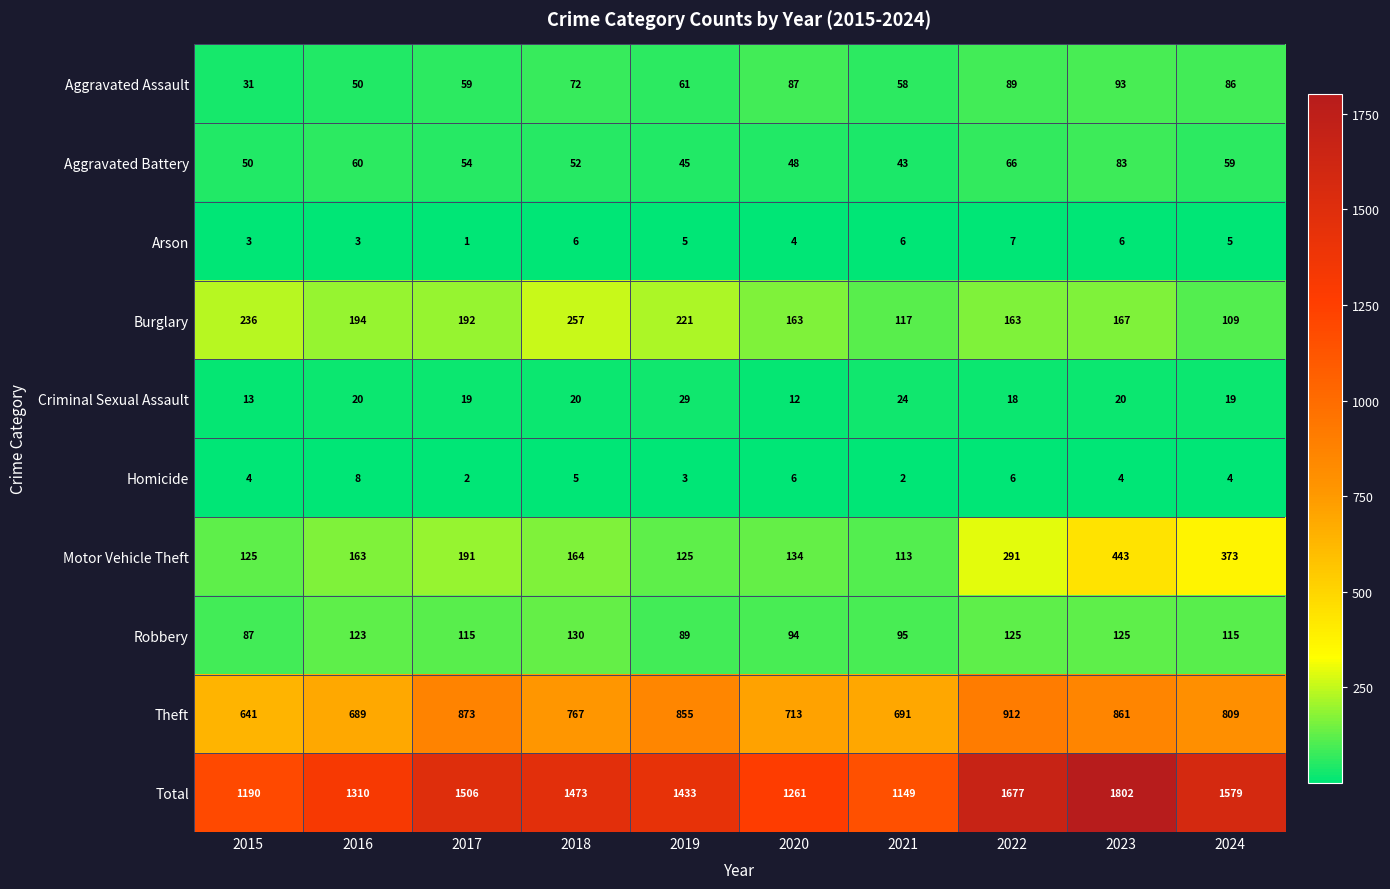

What is the greatest value displayed?

1802